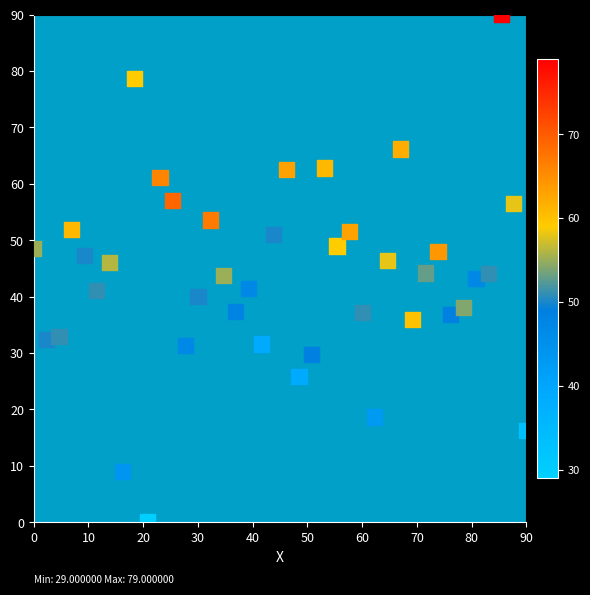

What is the range of X values (max minus min)?

90.0